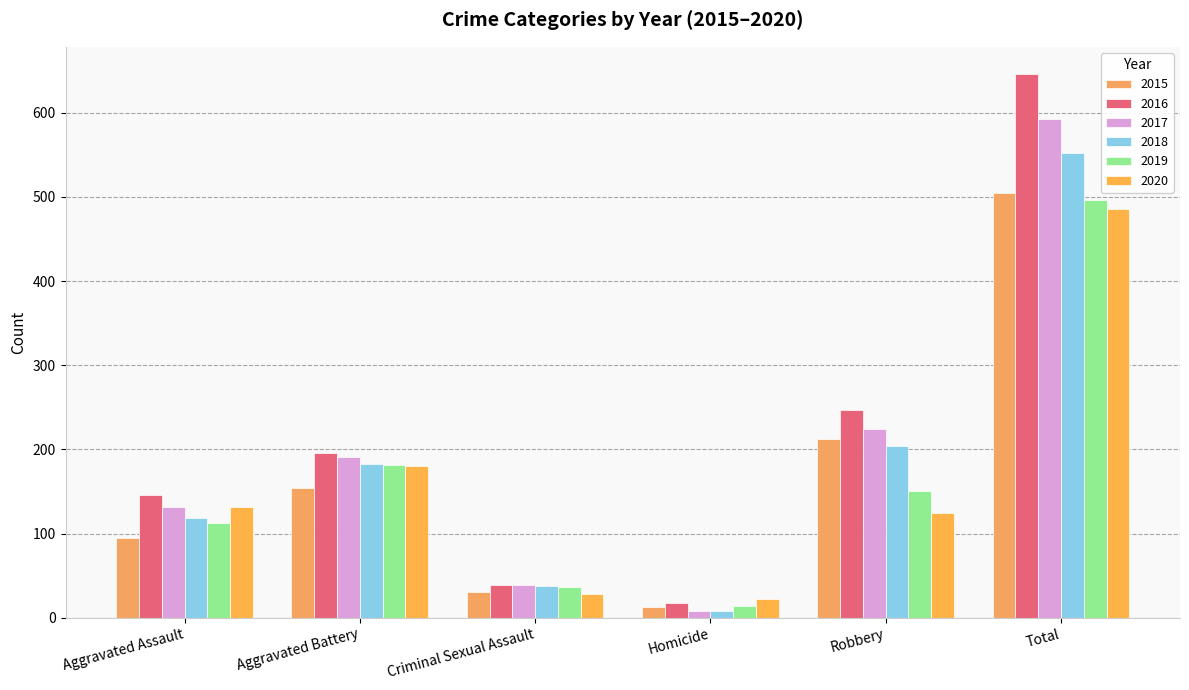

Rank the categories by 2015 value from highest to lowest.

Total, Robbery, Aggravated Battery, Aggravated Assault, Criminal Sexual Assault, Homicide